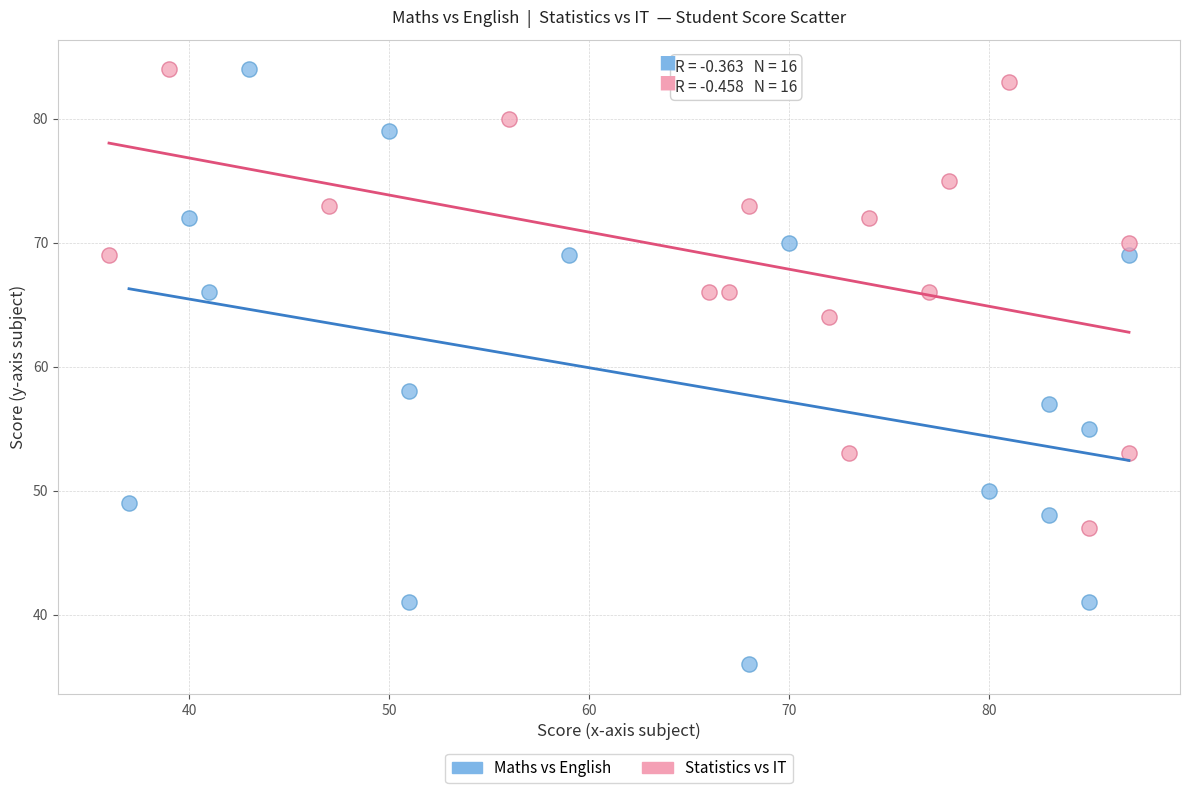

Which series has the widest spread of Y values?

Maths vs English